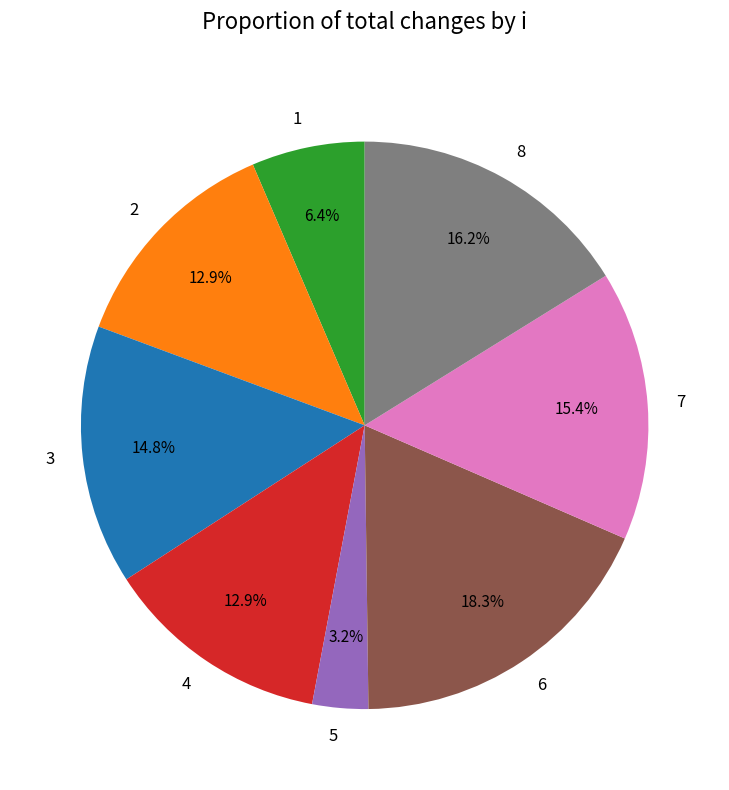

Is there a majority slice in this chart?

No